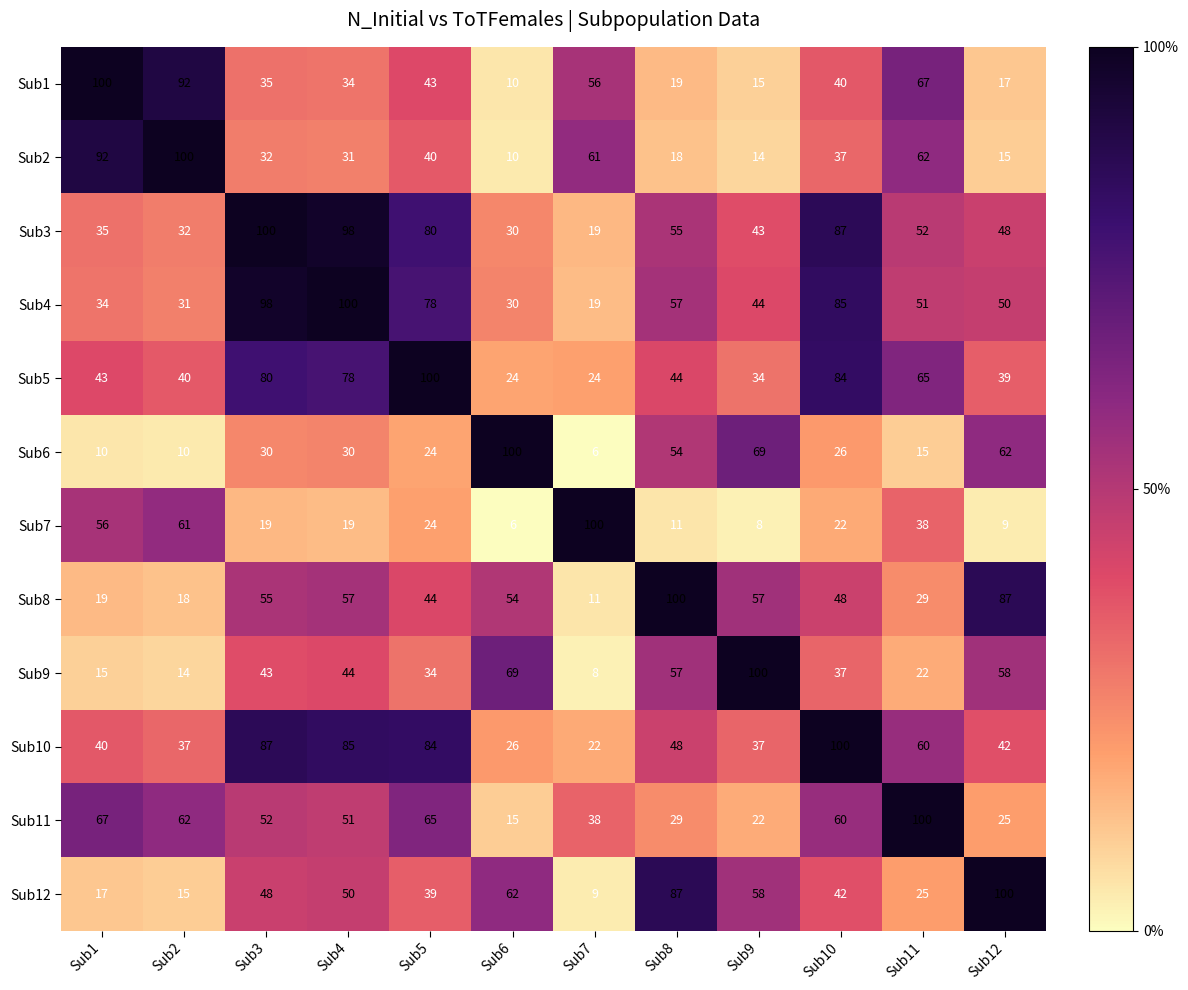

At which label does Sub11 first exceed 52?

Sub1